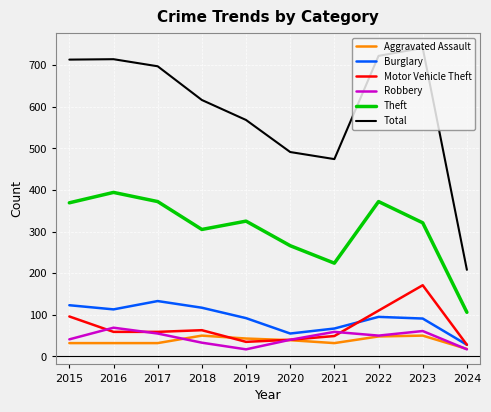

What value does the Motor Vehicle Theft series have at 2022?

110